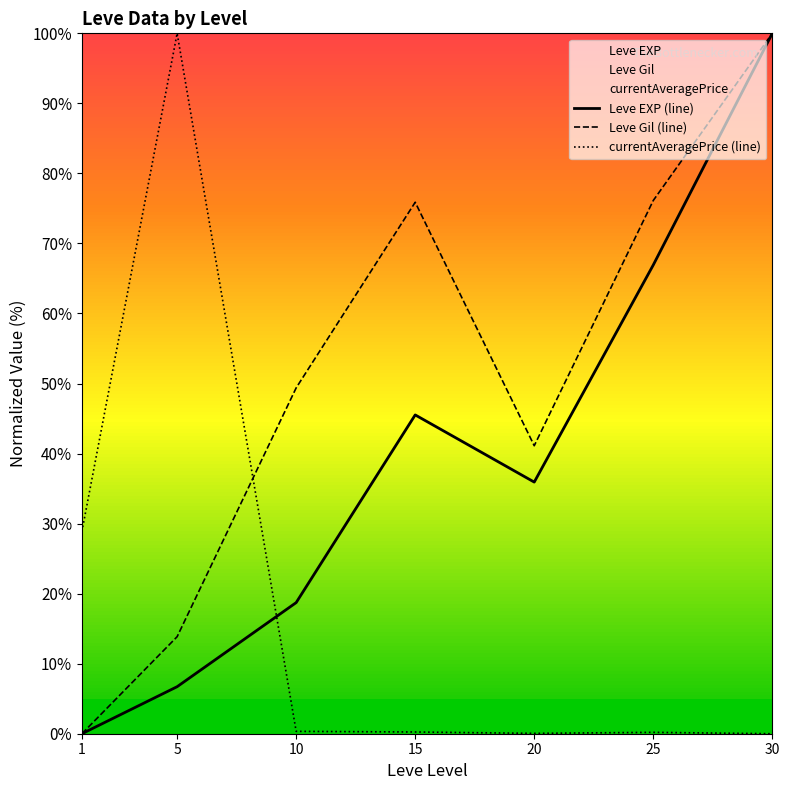

True or false: Leve EXP (line) has more than 0 points higher than both neighbors.

True